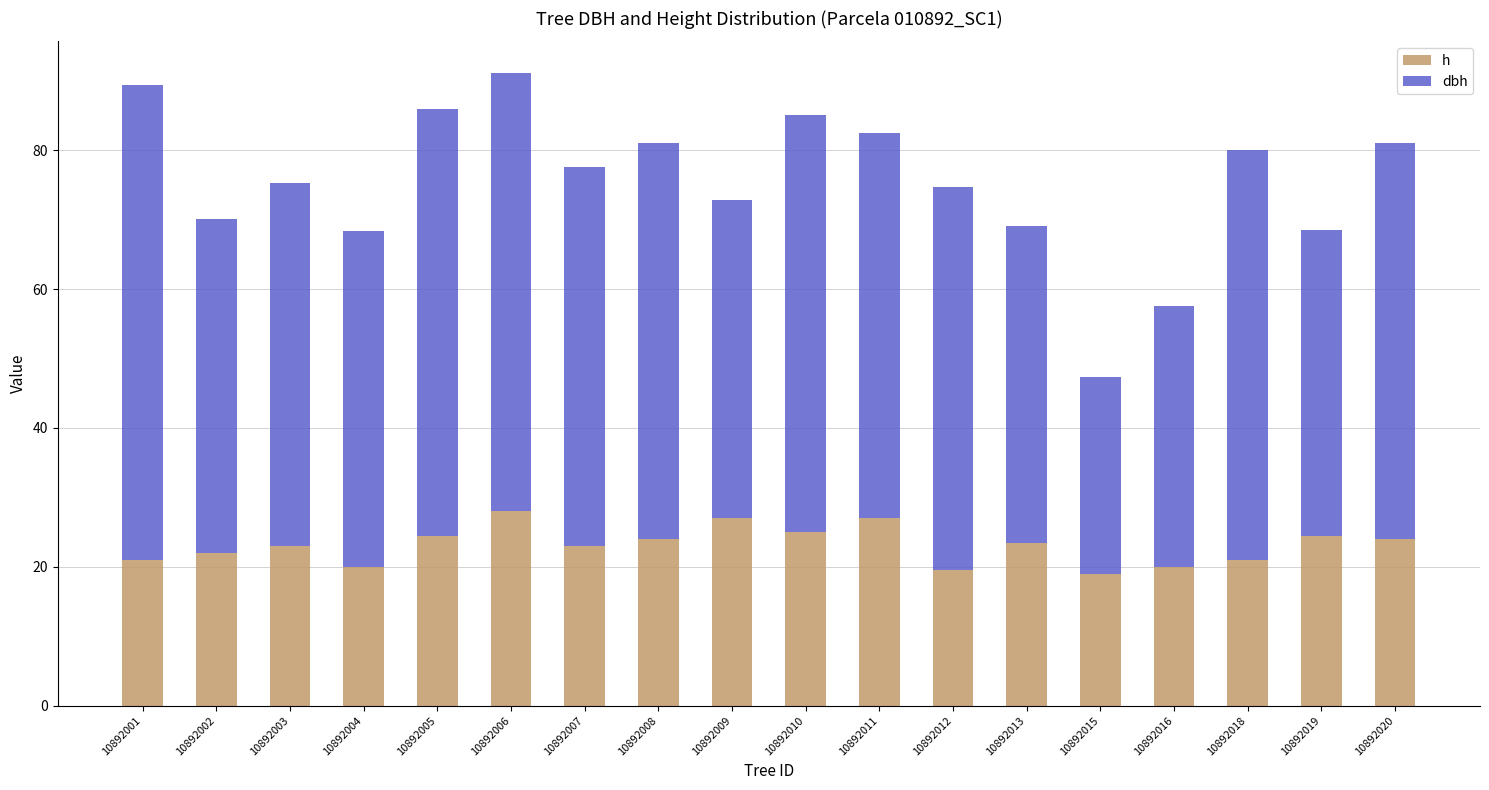

Are the bars grouped side by side (vs. stacked)?

No